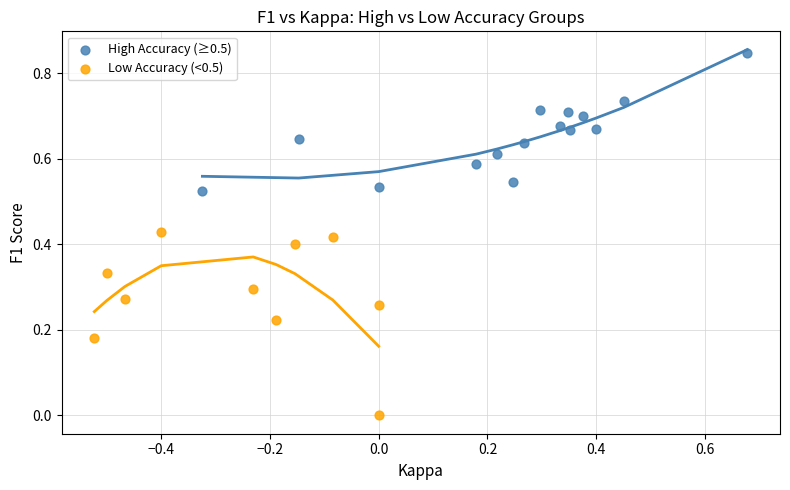

Which series contains the lowest Y value?

Low Accuracy (<0.5)